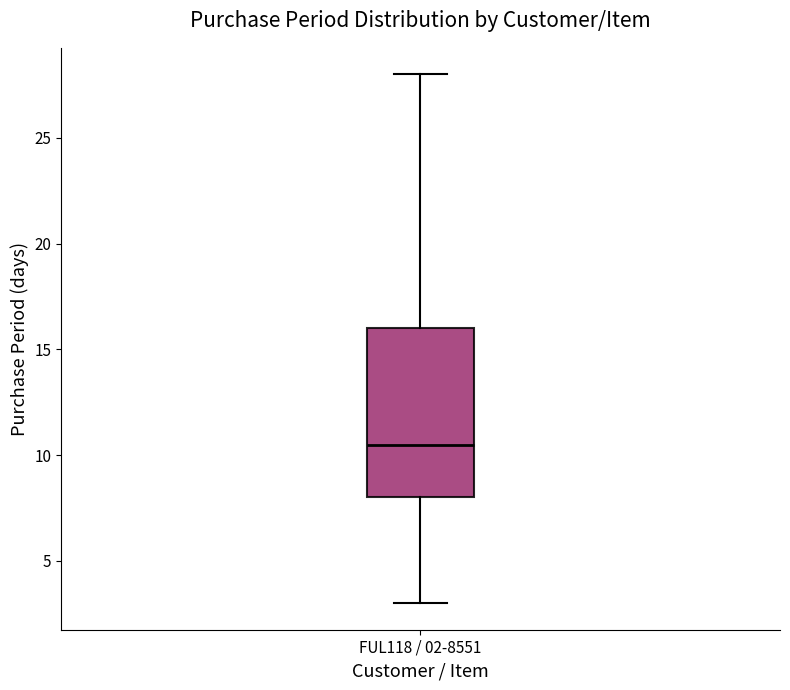

Where does the upper whisker of the box for FUL118 / 02-8551 end on the y-axis? The values are not printed on the chart, so give them approximately, as read against the axis.

28.0